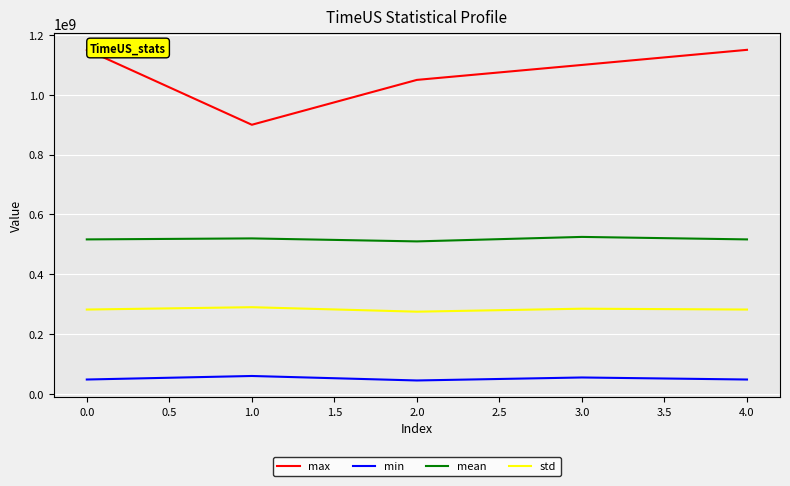

At which category does min reach its first local valley?

2.0